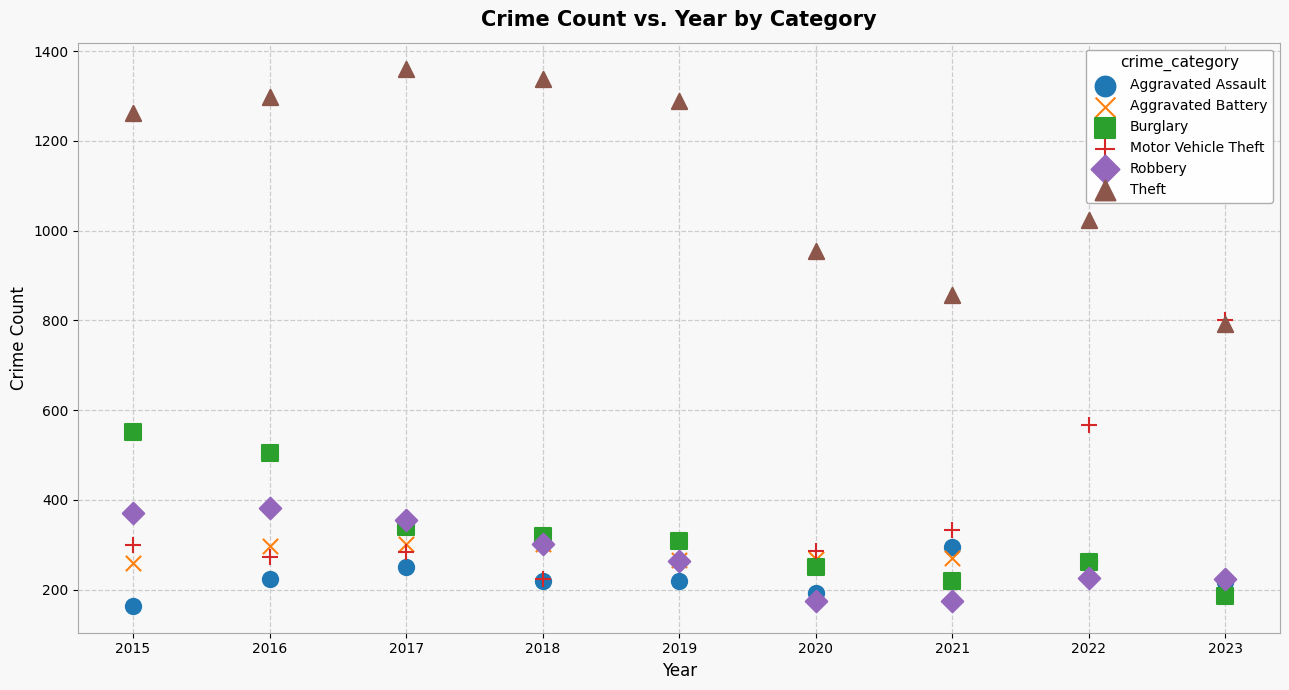

In the Theft series, what Y value is closest to 1075?

1023